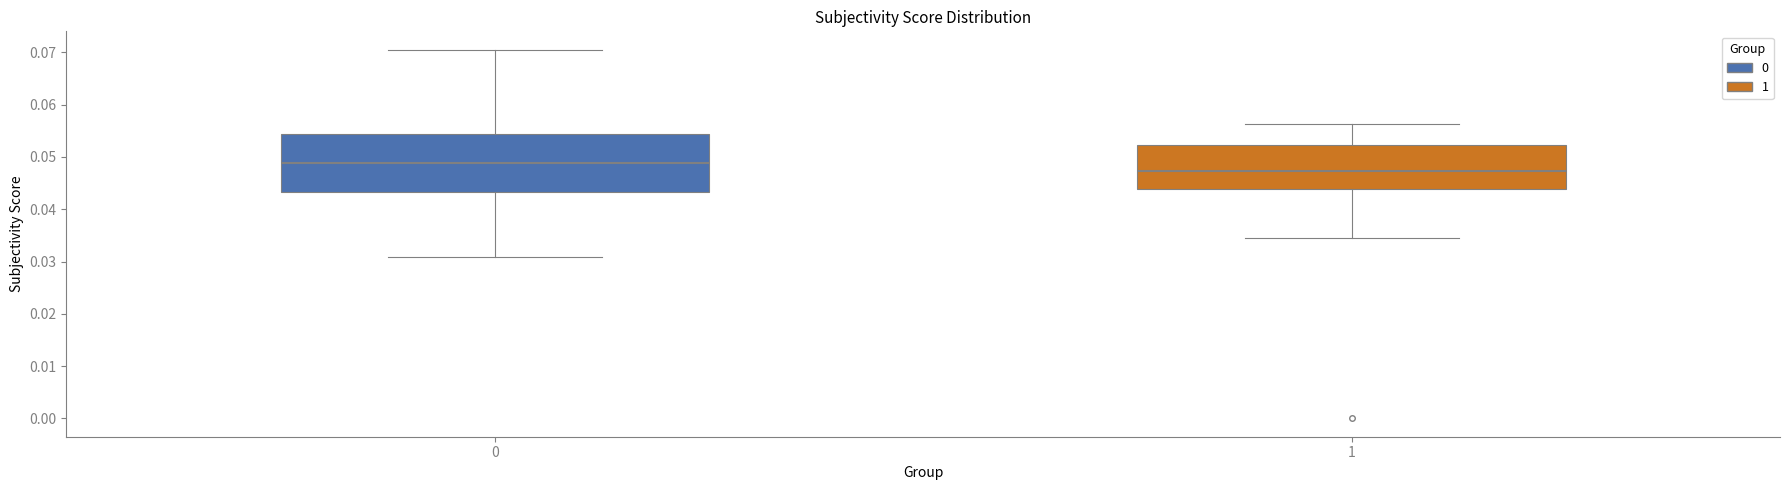

Reading left to right, transcribe this box plot: for each box, give where its median line is, the range the box spans, and where its two whiskers end, as read against the y-axis. The values are not printed on the chart, so give them approximately, as read against the axis.

0: median 0.049, box 0.043 to 0.054, whiskers 0.031 to 0.071
1: median 0.047, box 0.044 to 0.052, whiskers 0.035 to 0.056